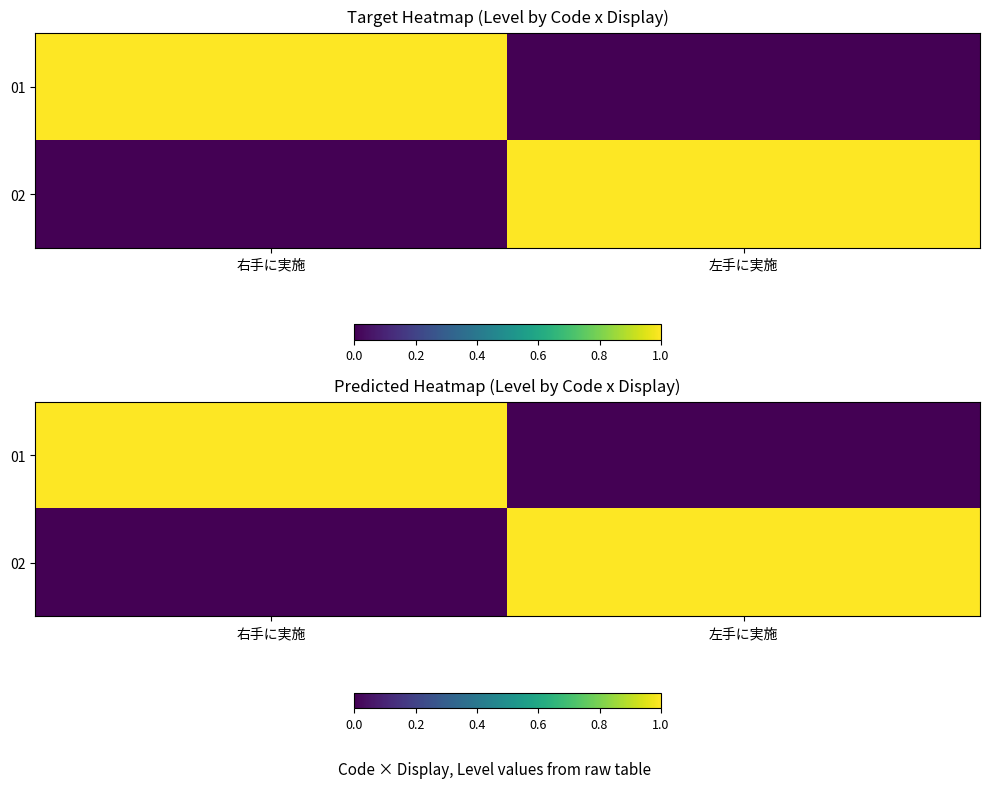

List the series in order of their peak value, highest first.

01, 02